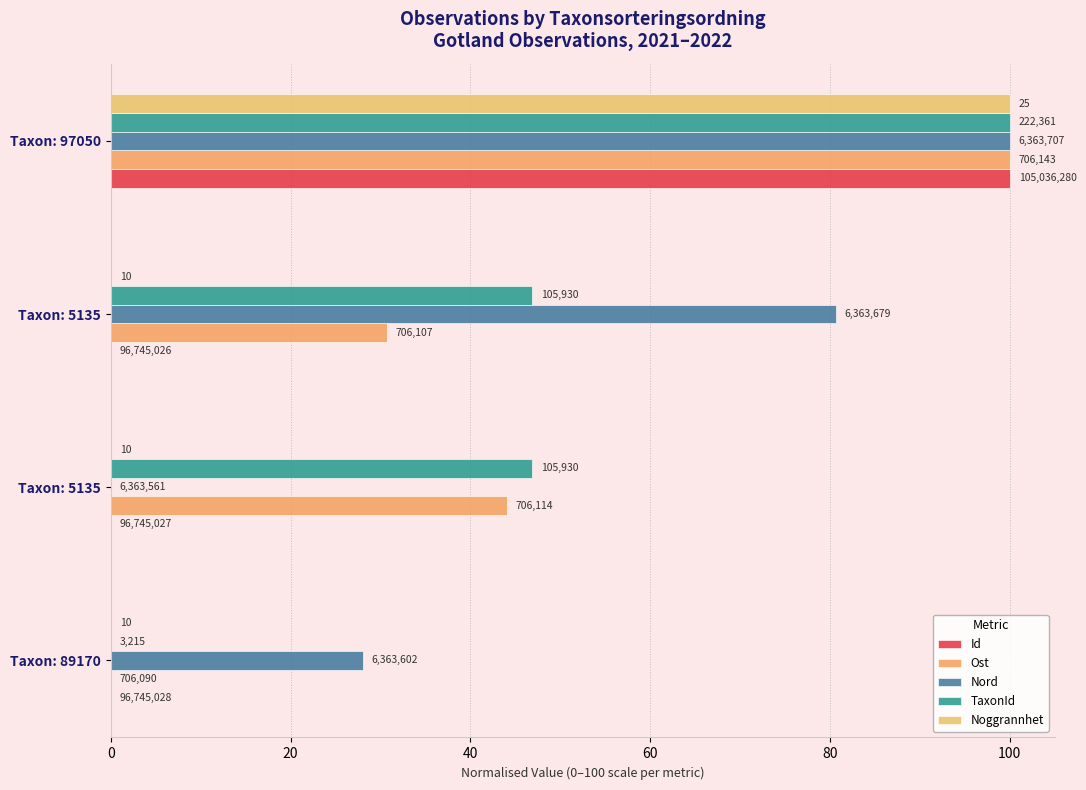

What is the average value of the TaxonId series?

48.4